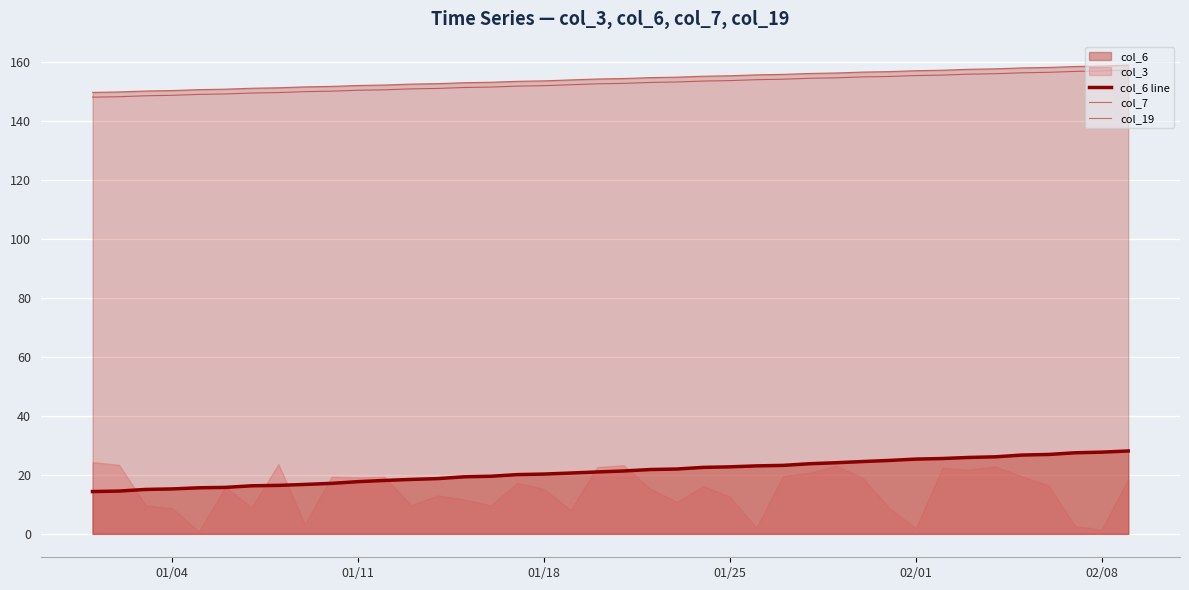

Which series changed the most between 01/04 and 01/18?

col_6 line